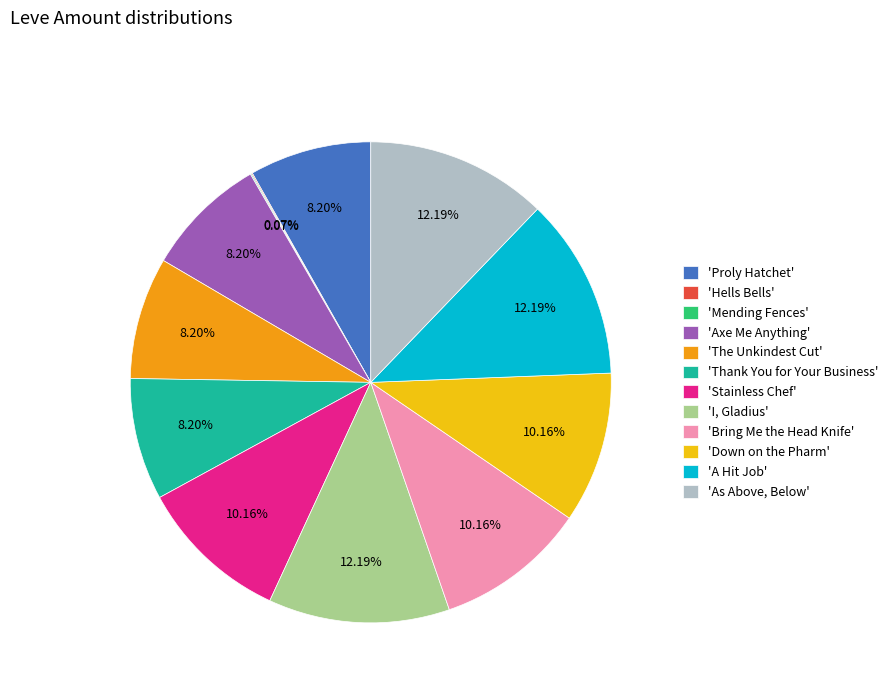

Which has a higher value, 'A Hit Job' or 'The Unkindest Cut'?

'A Hit Job'